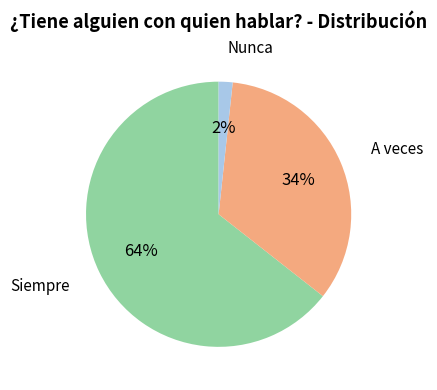

What is the ratio of the value at Siempre to the value at A veces?

1.9